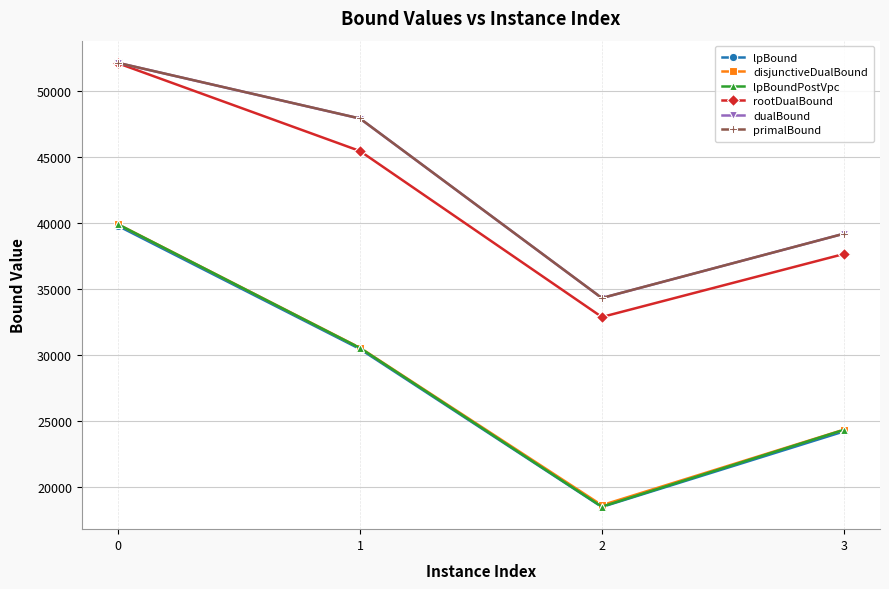

Is it true that dualBound equals 49048.9 at 2?

False